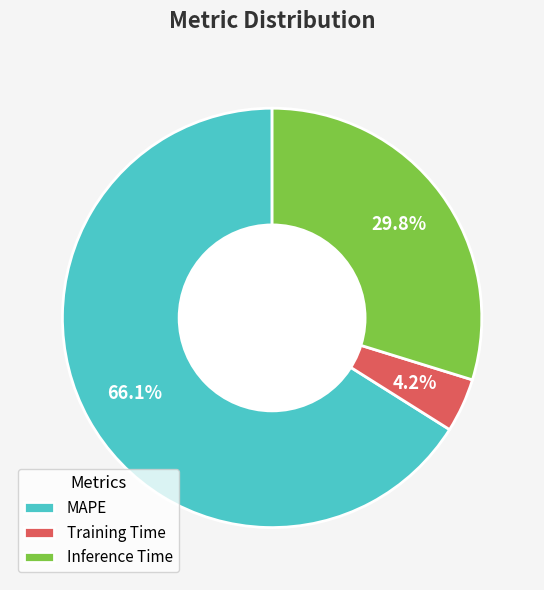

Rank the categories by value from lowest to highest.

Training Time, Inference Time, MAPE